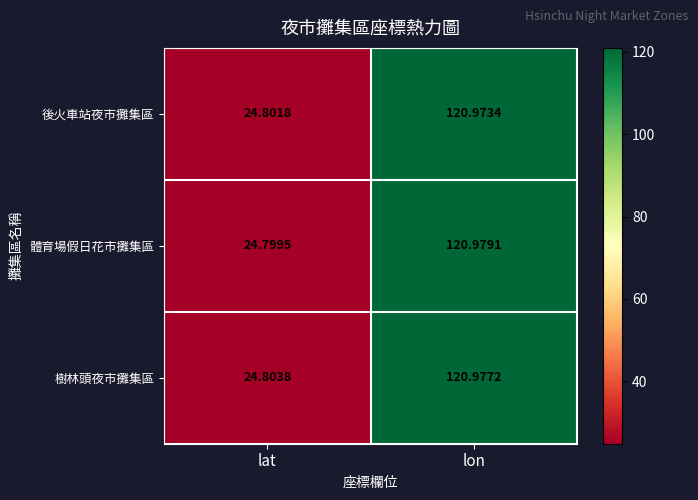

Which series has the widest spread of values?

體育場假日花市攤集區